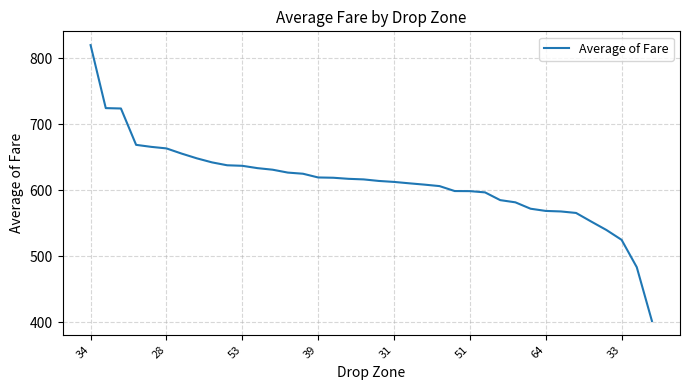

What is the smallest value displayed?

402.0